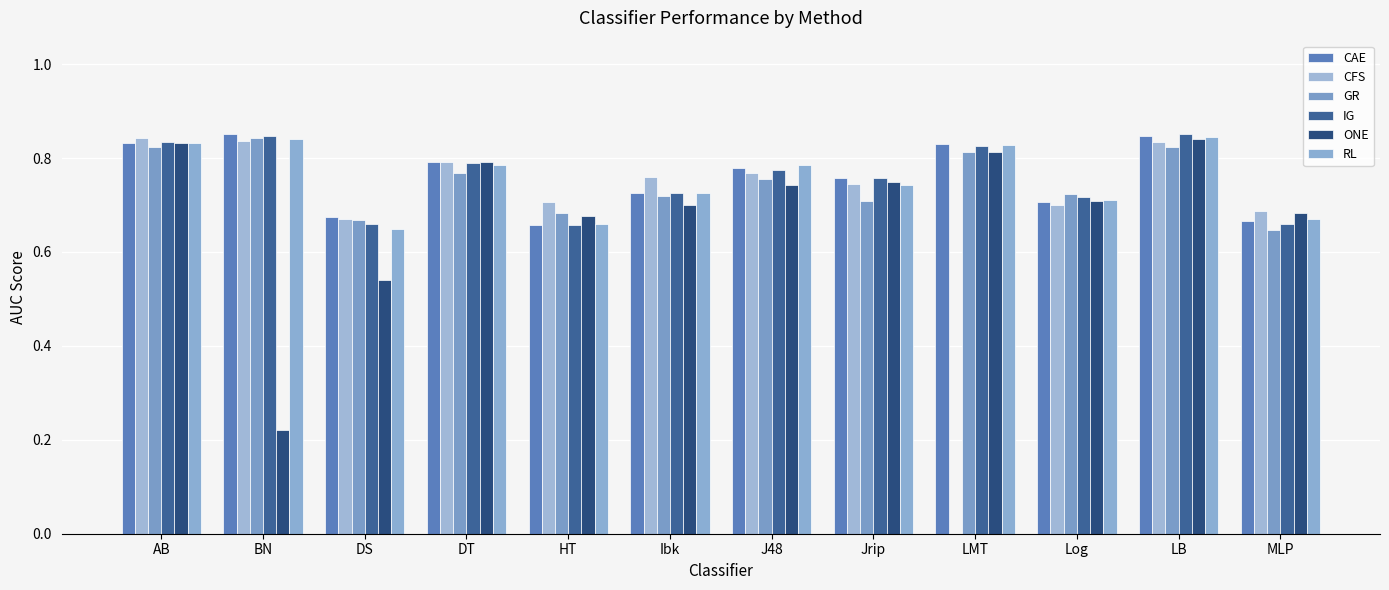

At which category does the chart reach its minimum across all series?

LMT